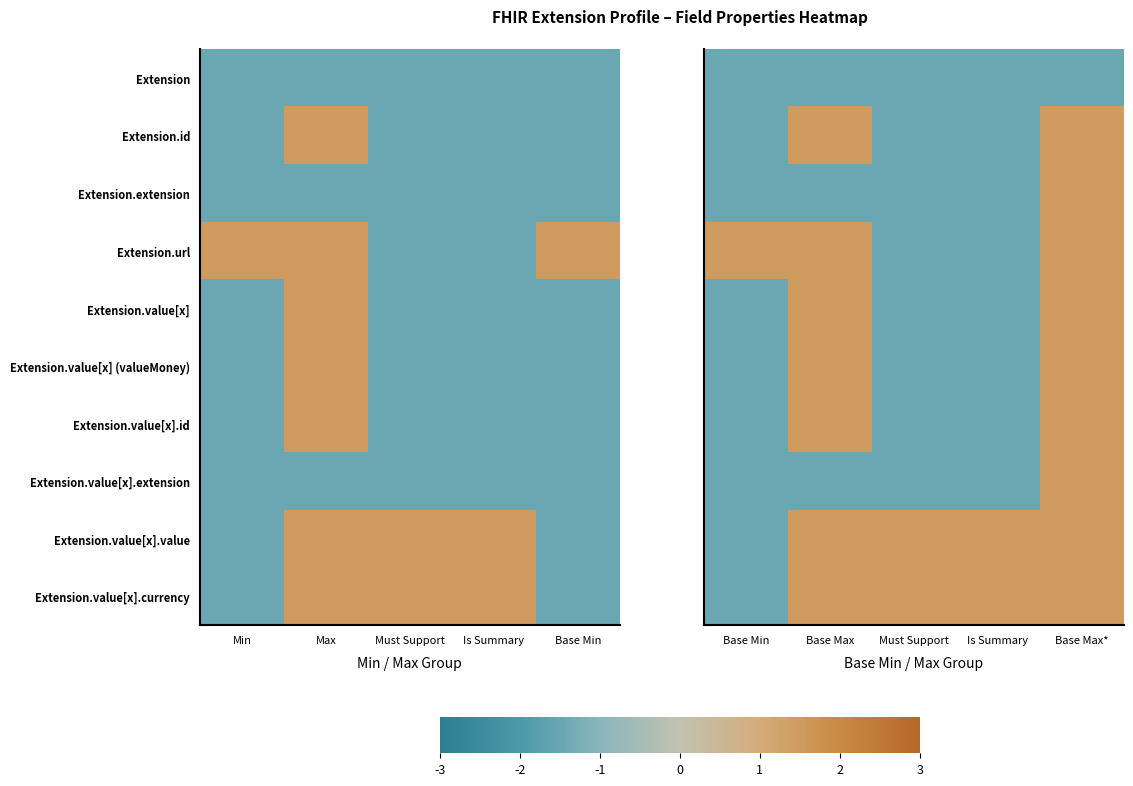

The Extension.extension series shows -1.5 at Base Max. True or false?

True